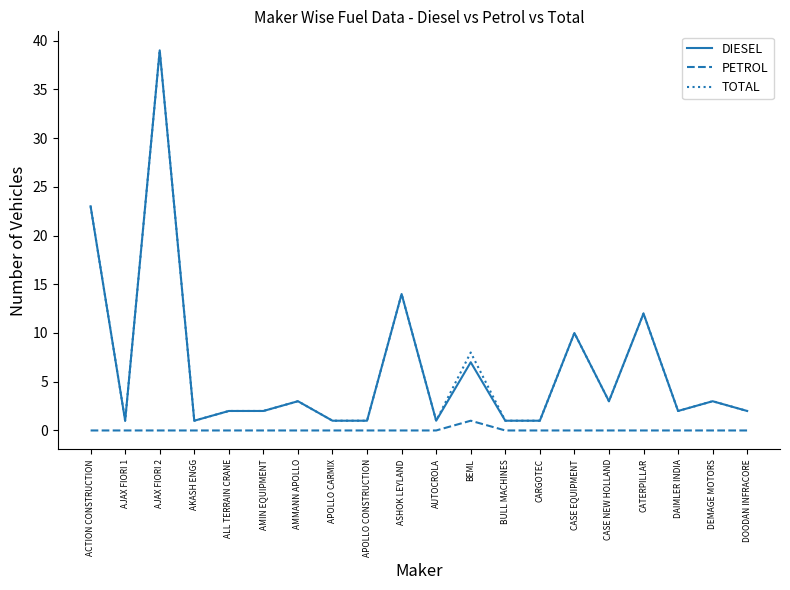

What is the difference between the maximum and second lowest values in the DIESEL series?

38